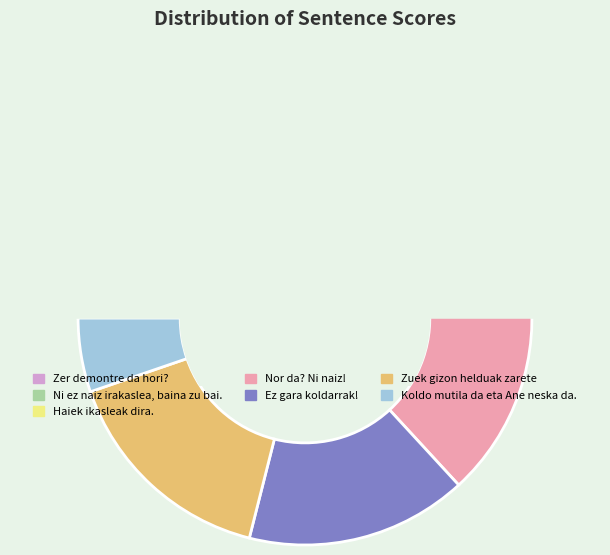

Which has a higher value, Ez gara koldarrak! or Haiek ikasleak dira.?

Ez gara koldarrak!